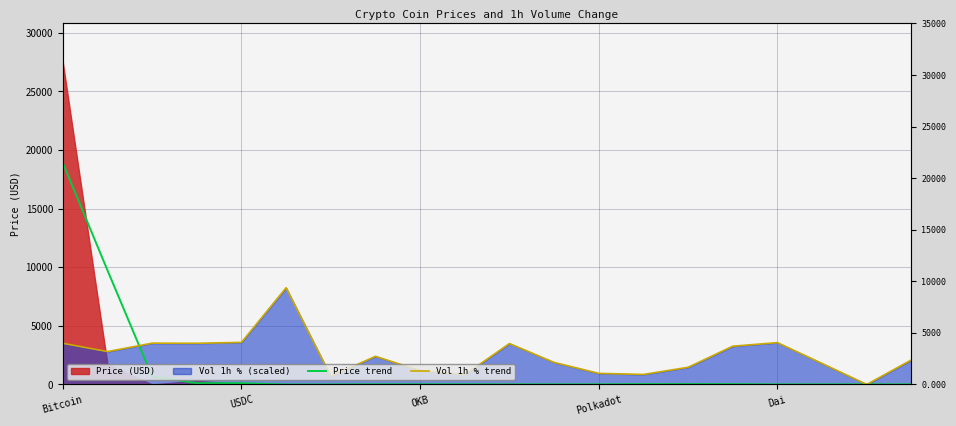

How many data points in Vol 1h % trend are above 2397?

10